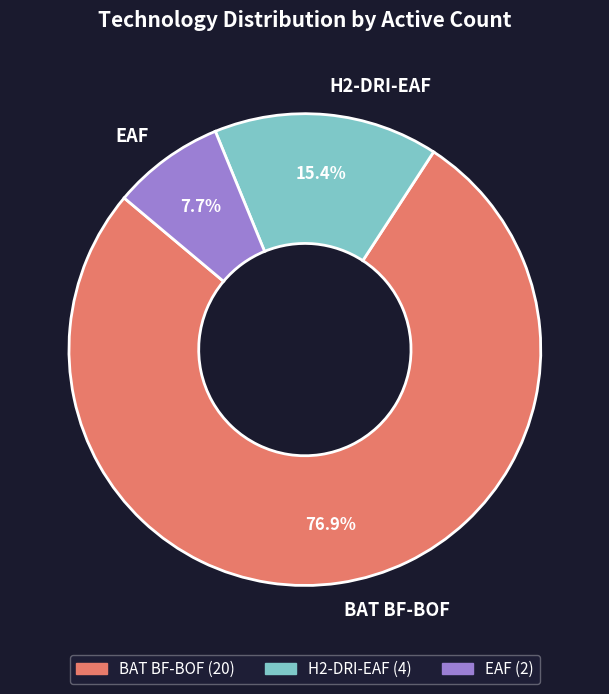

To the nearest percent, what is the average slice percentage?

33%